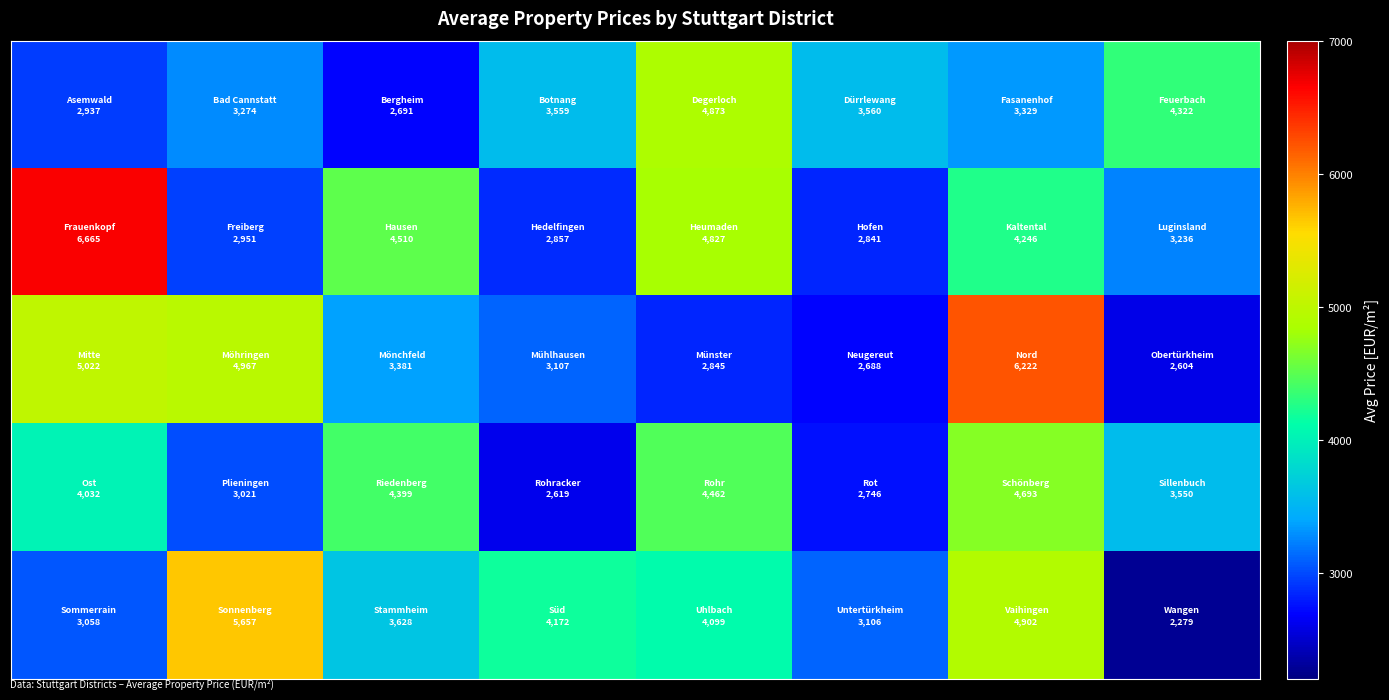

At how many categories does at least one series exceed 4416?

5